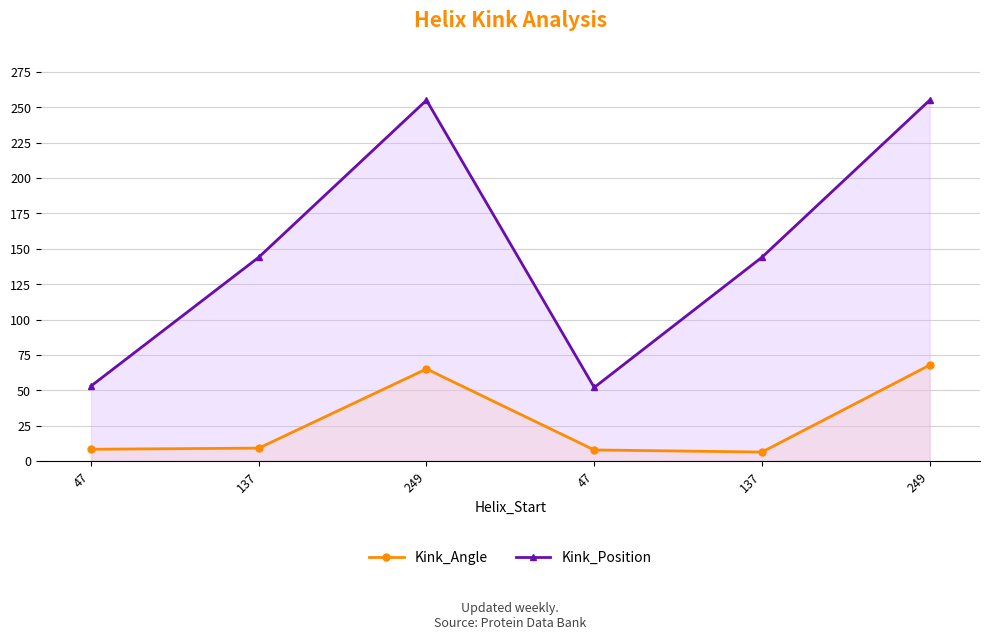

At which category is the sum across all series the highest?

249